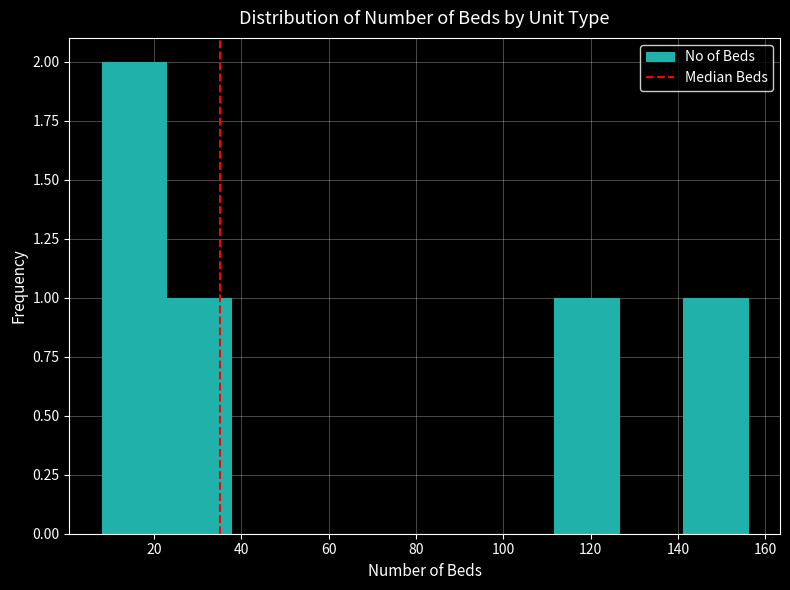

Reading left to right, list every bar in this chart as the range it spans on the x-axis followed by its height. Neither the bar edges nor the heights are printed on the chart, so give them approximately, as read against the axes.

8.0 to 22.8: 2
22.8 to 37.6: 1
37.6 to 52.4: 0
52.4 to 67.2: 0
67.2 to 82.0: 0
82.0 to 96.8: 0
96.8 to 111.6: 0
111.6 to 126.4: 1
126.4 to 141.2: 0
141.2 to 156.0: 1